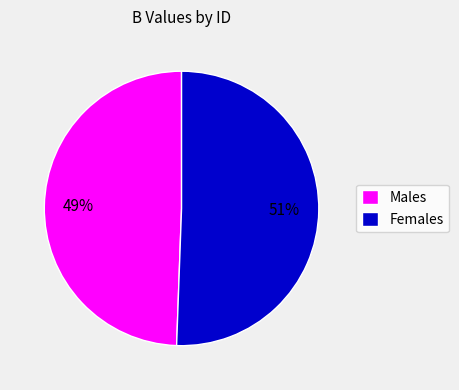

To the nearest percent, what is the combined percentage of Males and Females?

100%